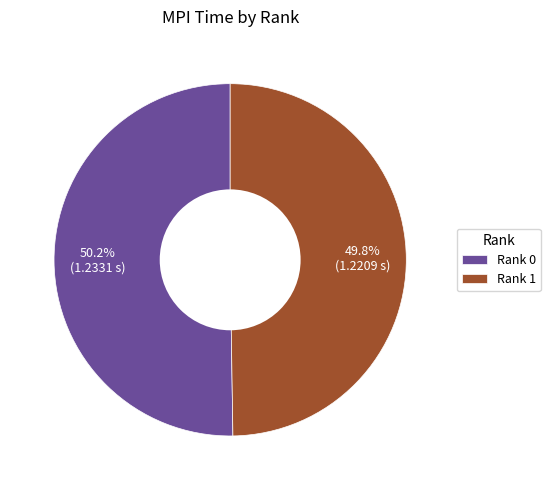

Is there a majority slice in this chart?

Yes